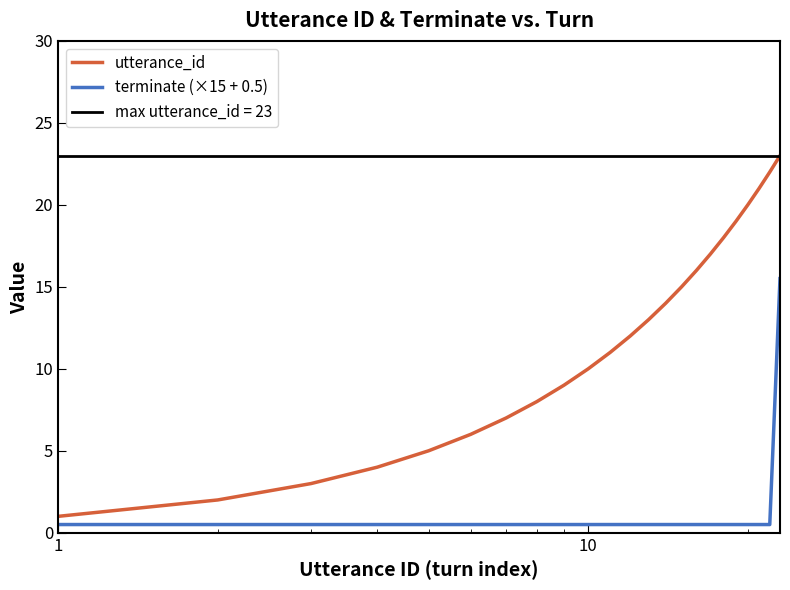

True or false: terminate (×15 + 0.5) and utterance_id cross at least once.

False